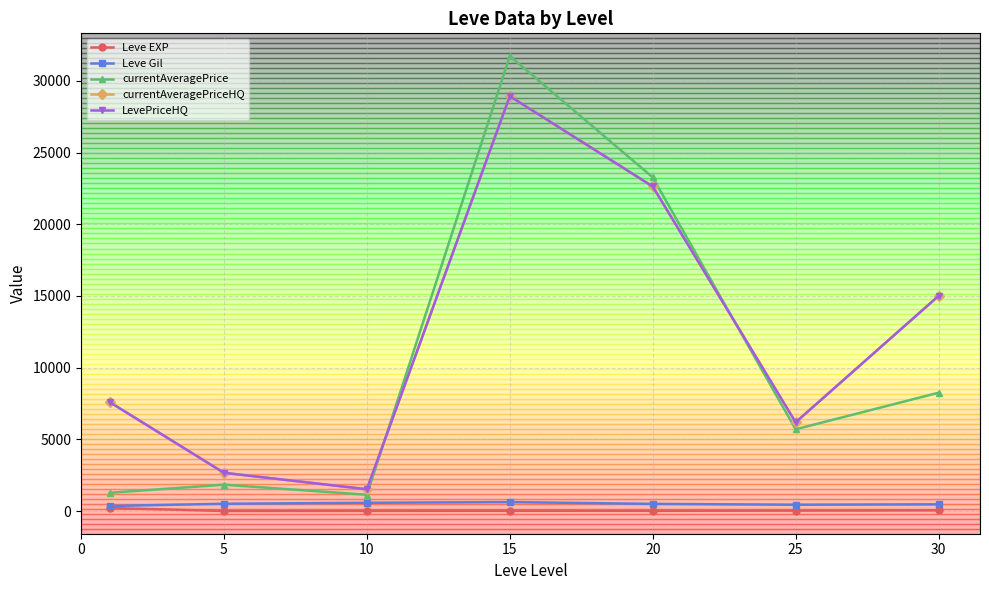

Rank the series by their maximum value, from highest to lowest.

currentAveragePrice, currentAveragePriceHQ, LevePriceHQ, Leve Gil, Leve EXP